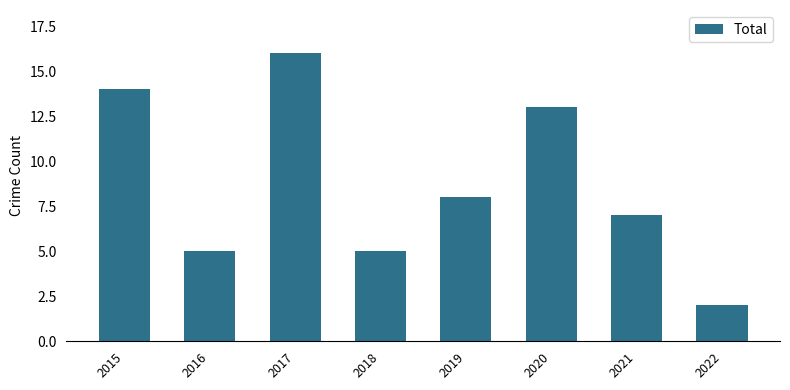

The chart shows a value of 4 at 2017. True or false?

False